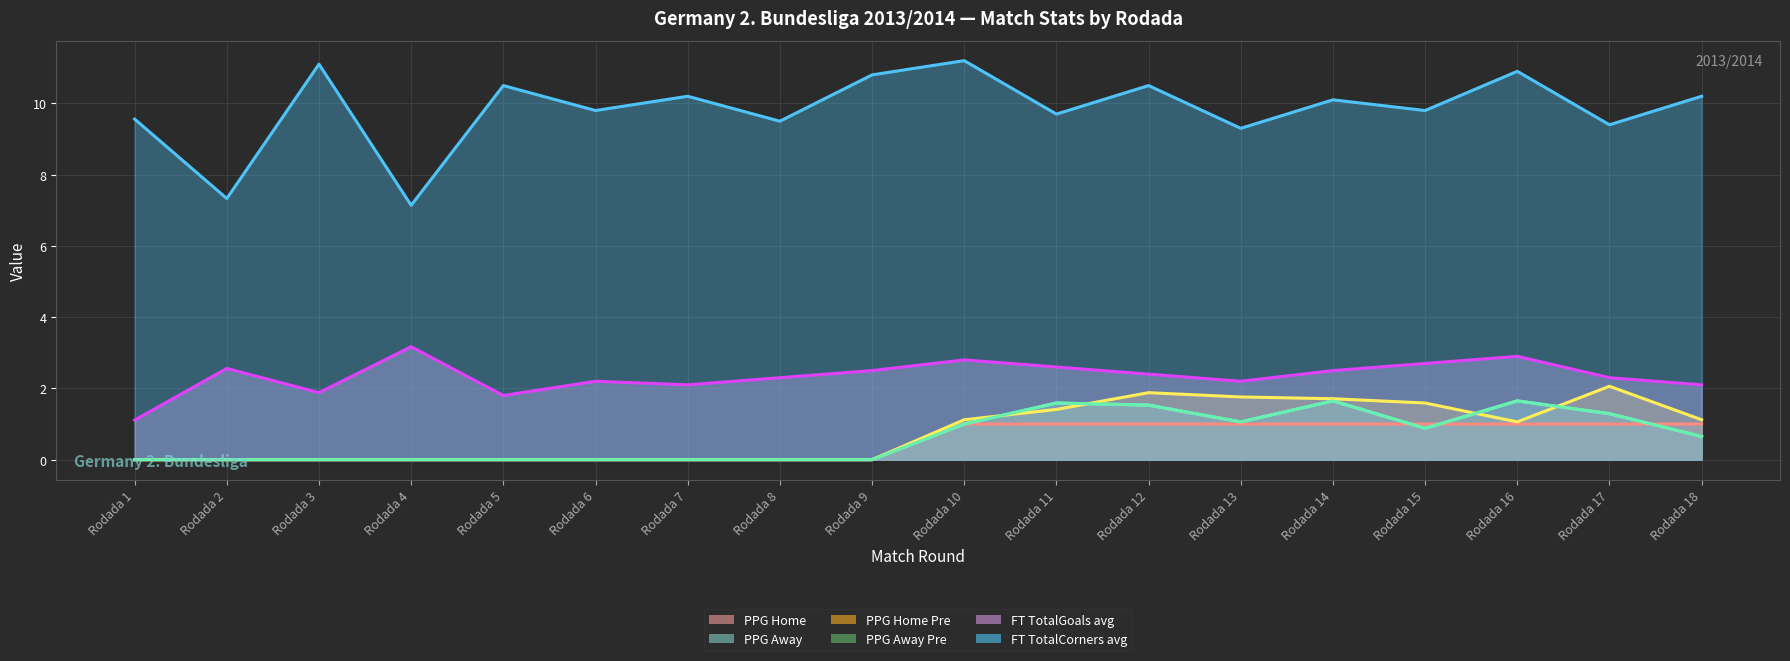

At which category does the chart reach its minimum across all series?

Rodada 1